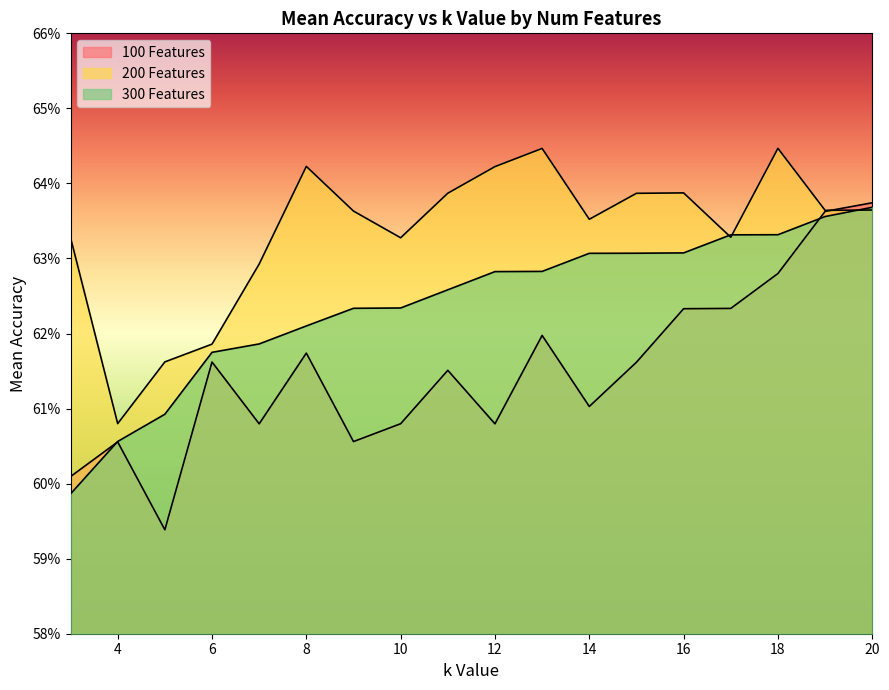

What is the value of the 300 Features point at the 8th from the left?

0.6